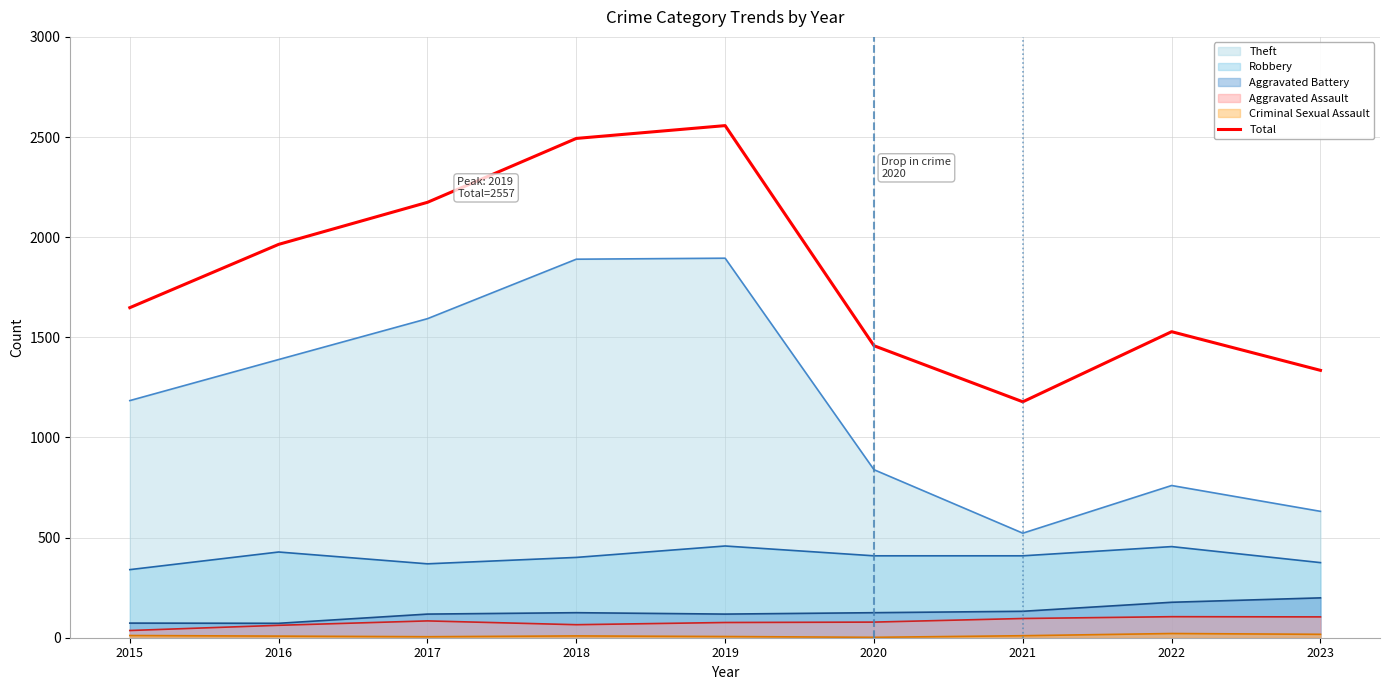

Which category has the lowest value across all series?

2021